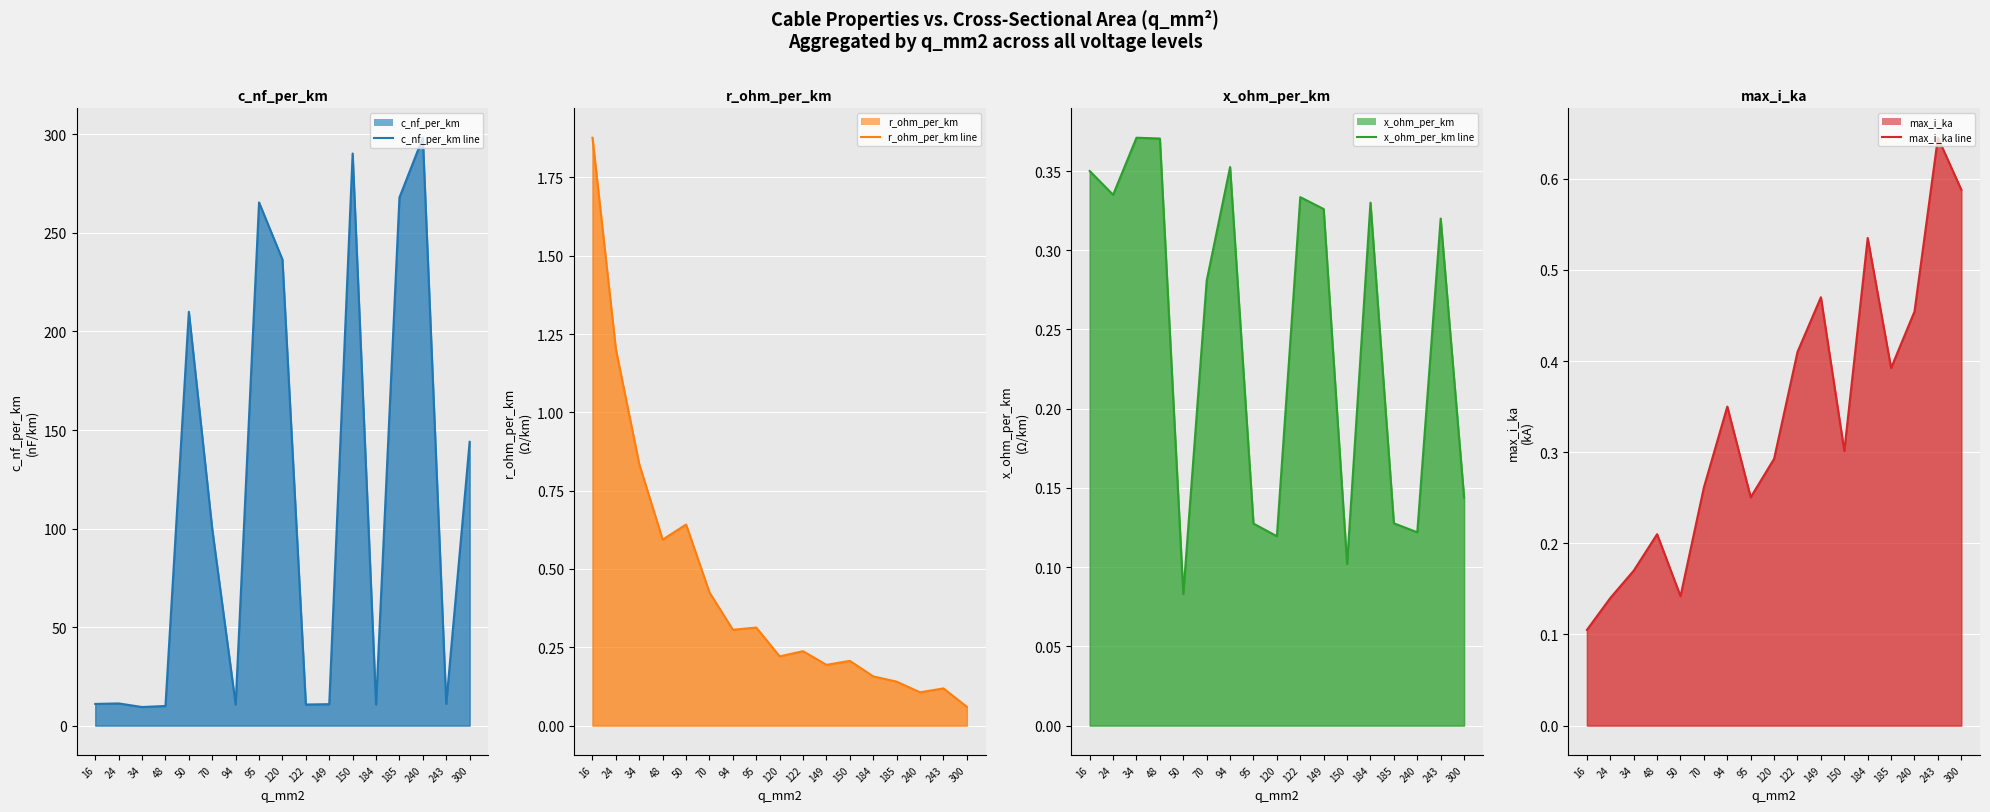

True or false: x_ohm_per_km line has a value of 0.5 at 184.

False